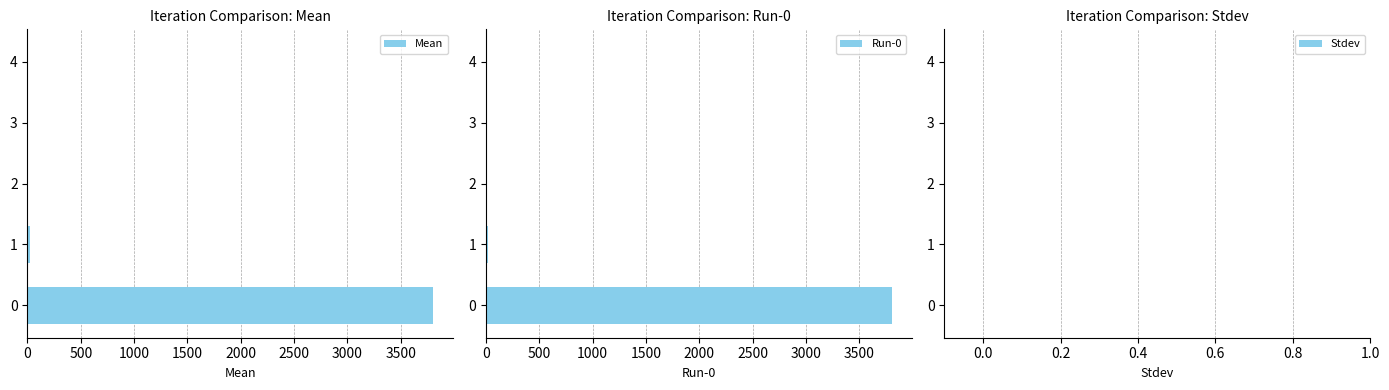

List the series in order of their peak value, lowest first.

Stdev, Mean, Run-0